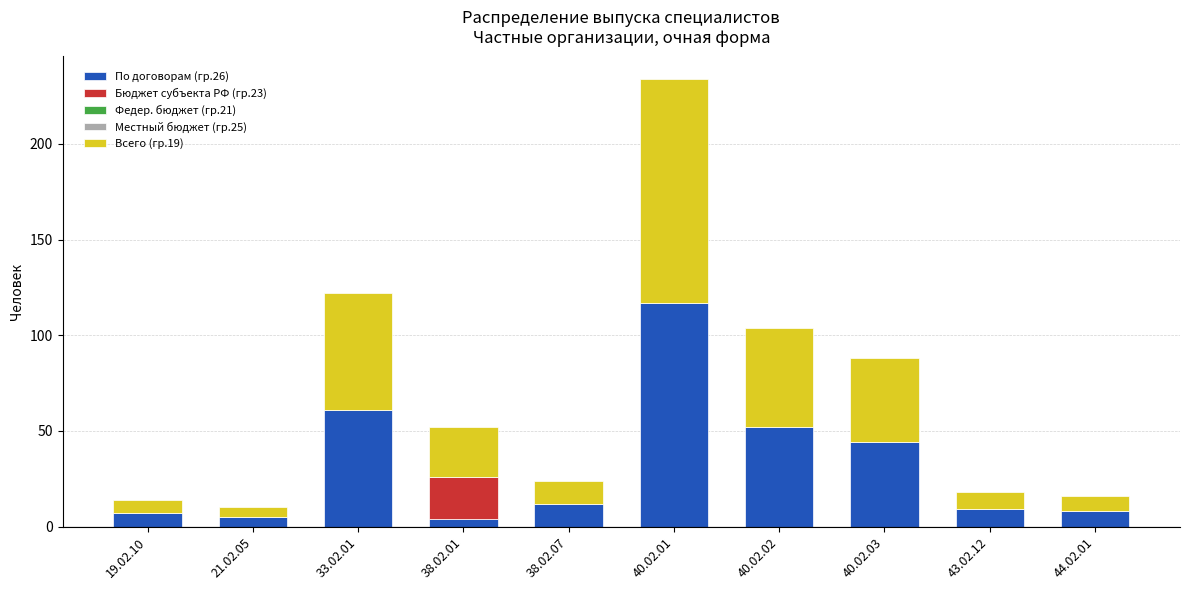

Which category has the highest value in the По договорам (гр.26) series?

40.02.01